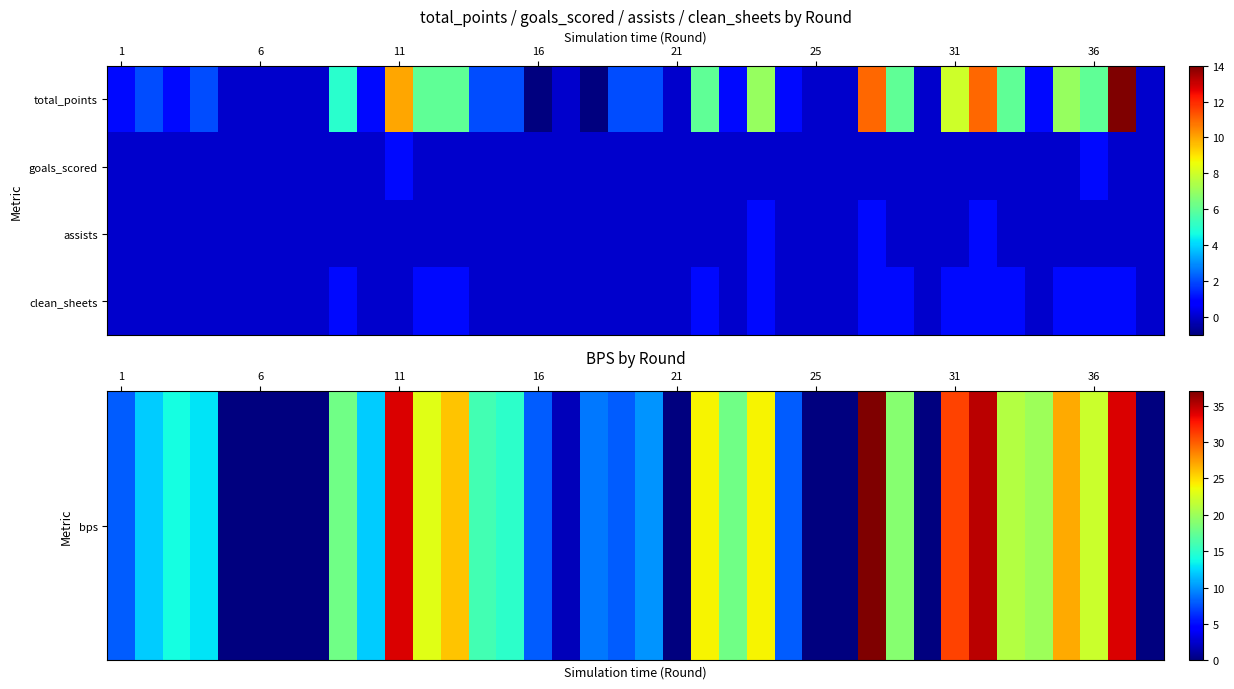

List the series in order of their peak value, lowest first.

goals_scored, assists, clean_sheets, bps